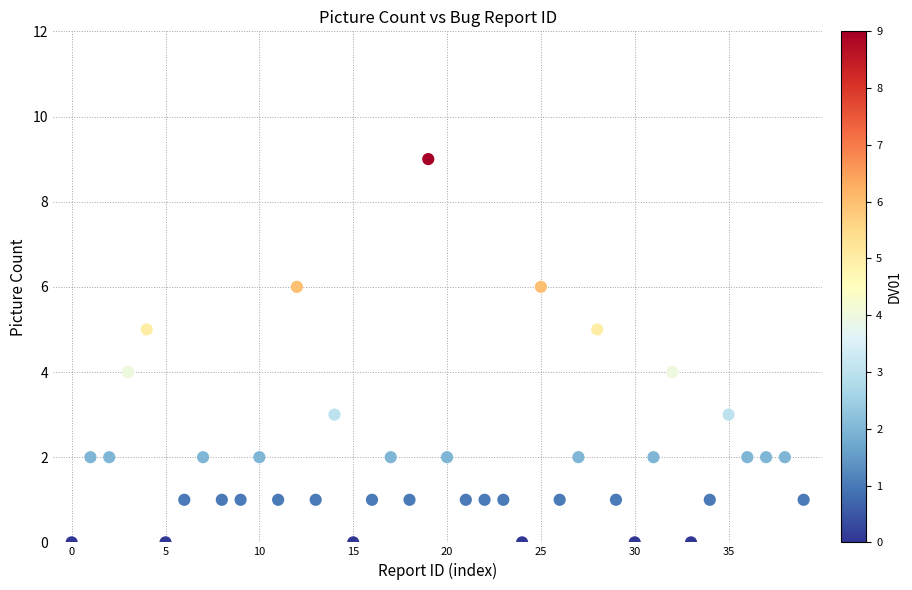

What is the range of Y values (max minus min)?

9